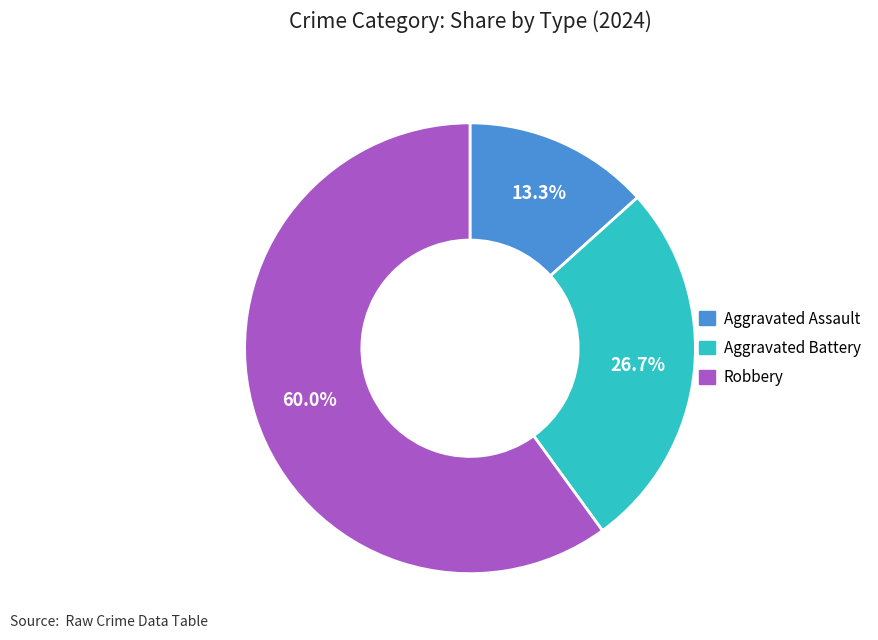

What portion of the pie excludes Aggravated Battery?

73.3%